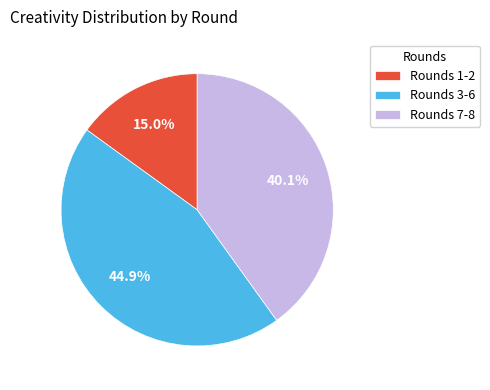

What is the ratio of the value at Rounds 1-2 to the value at Rounds 7-8?

0.4